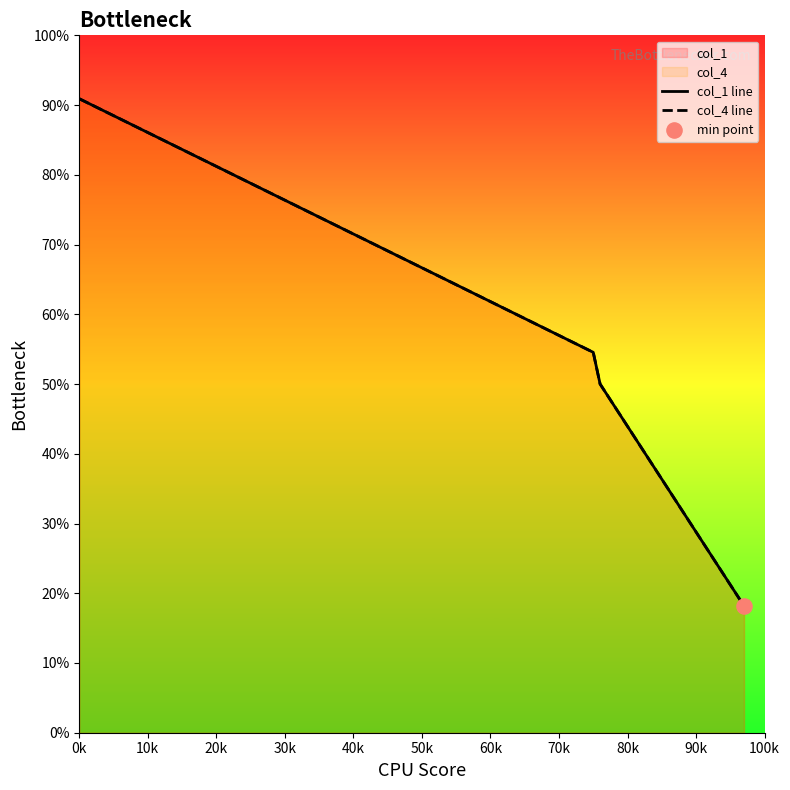

Which series has the largest Y range (max minus min)?

col_1 line